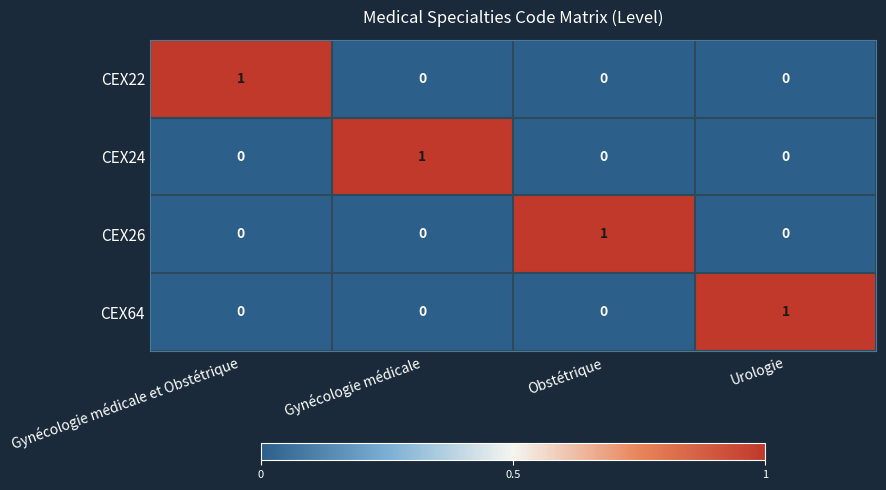

What is the difference between the highest and lowest values at Urologie?

1